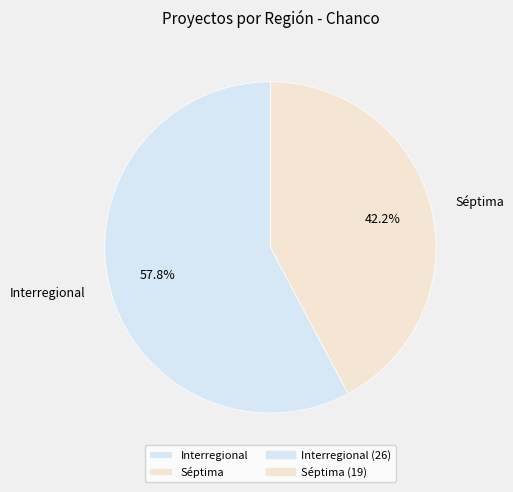

True or false: Interregional accounts for 58% of the total.

True